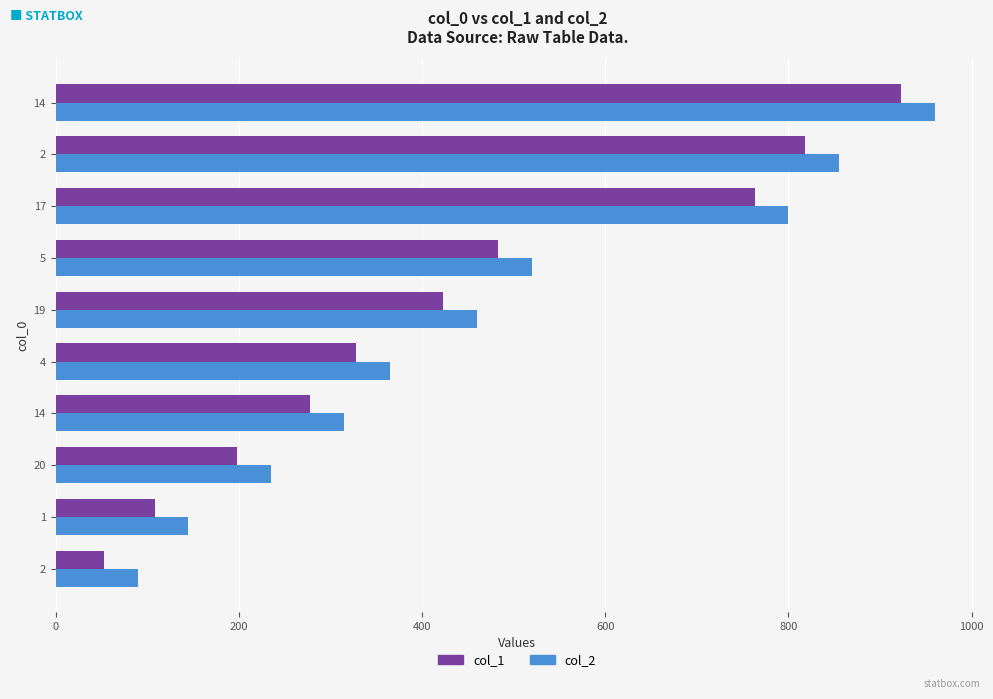

Which series has the largest total across all categories?

col_2